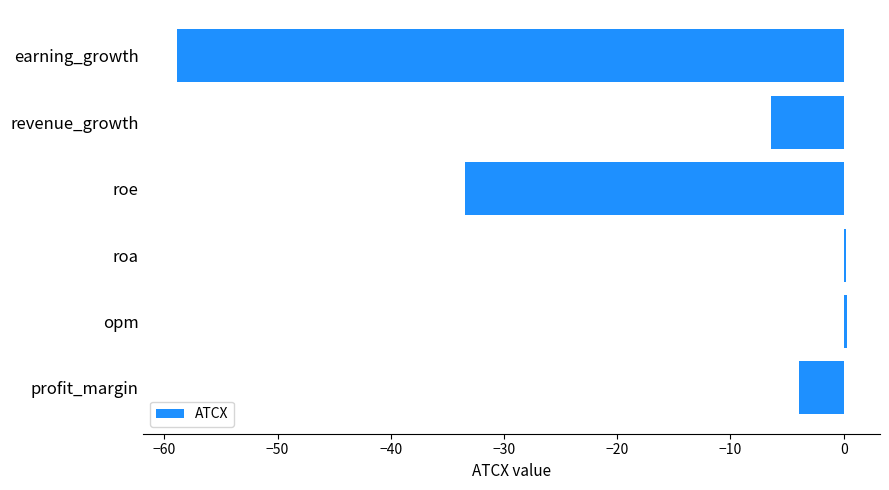

What is the average value?

-17.0